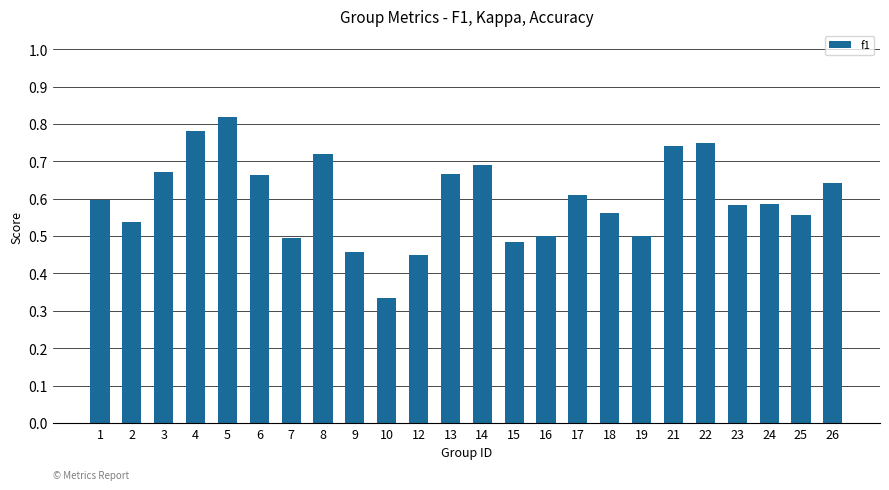

Count the values in the range 0 to 1.

24